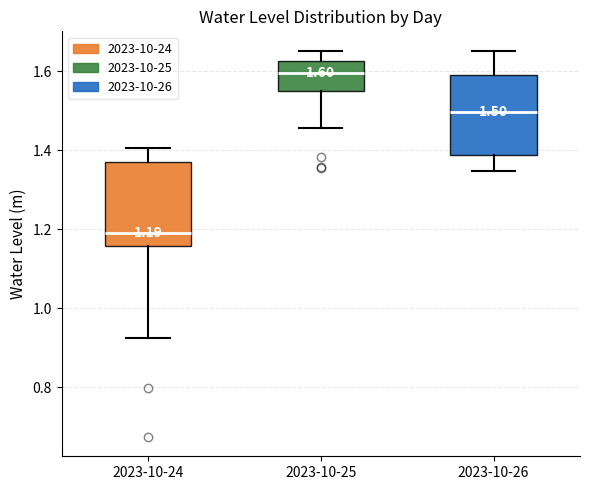

Which box's median line is the lowest?

2023-10-24